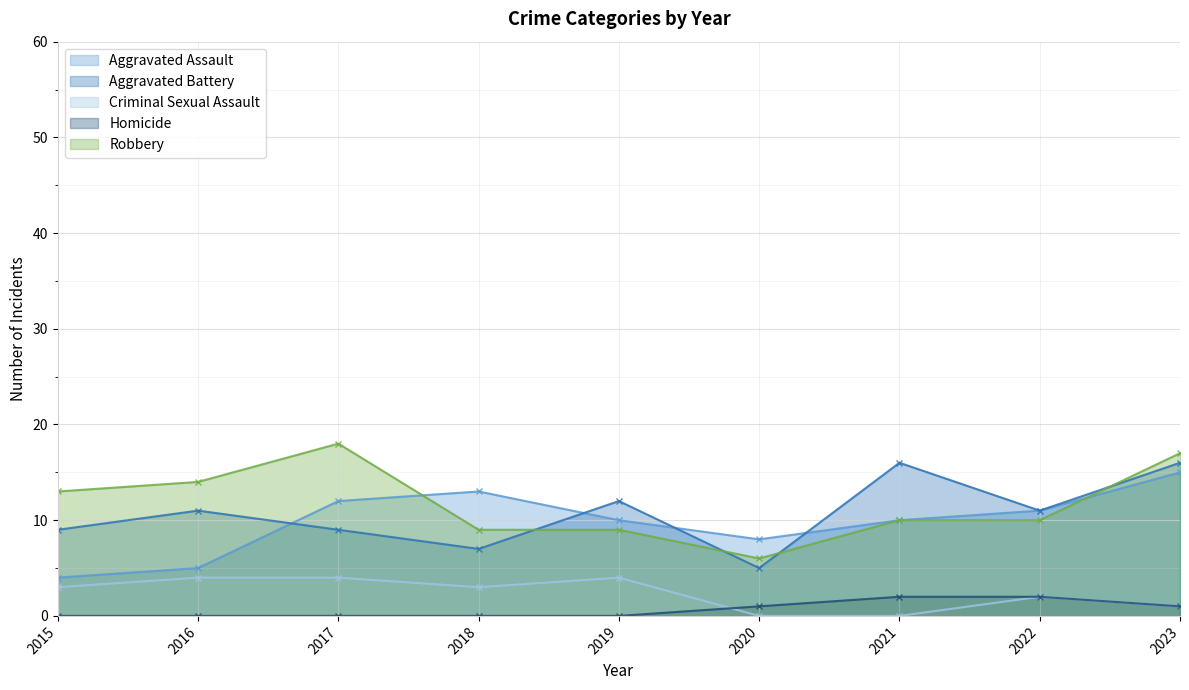

What is the total value across all series at 2015?

29